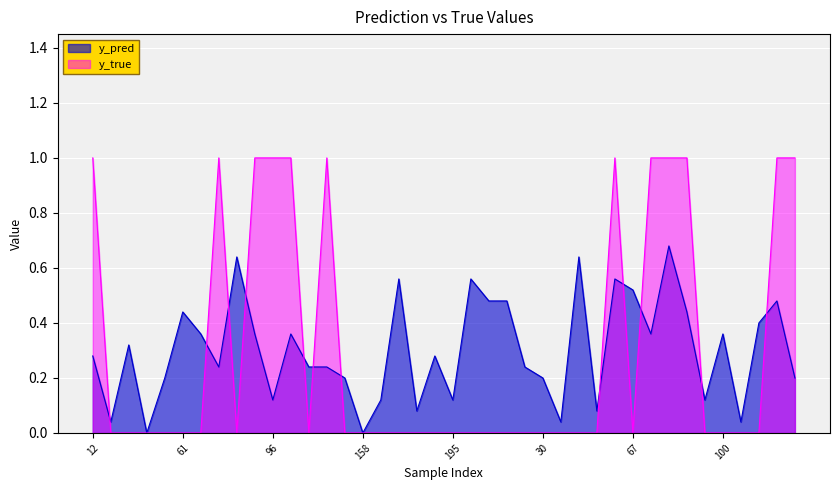

Is it true that y_true equals 0.5 at 42?

False